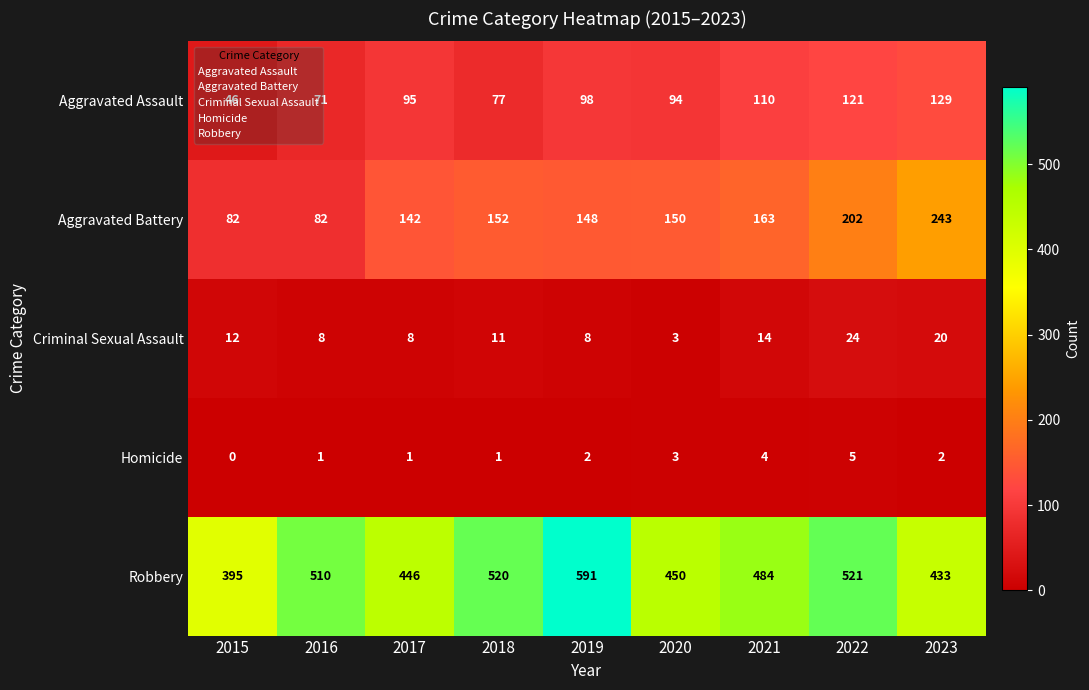

What is the spread (max minus min) of values at 2020?

447